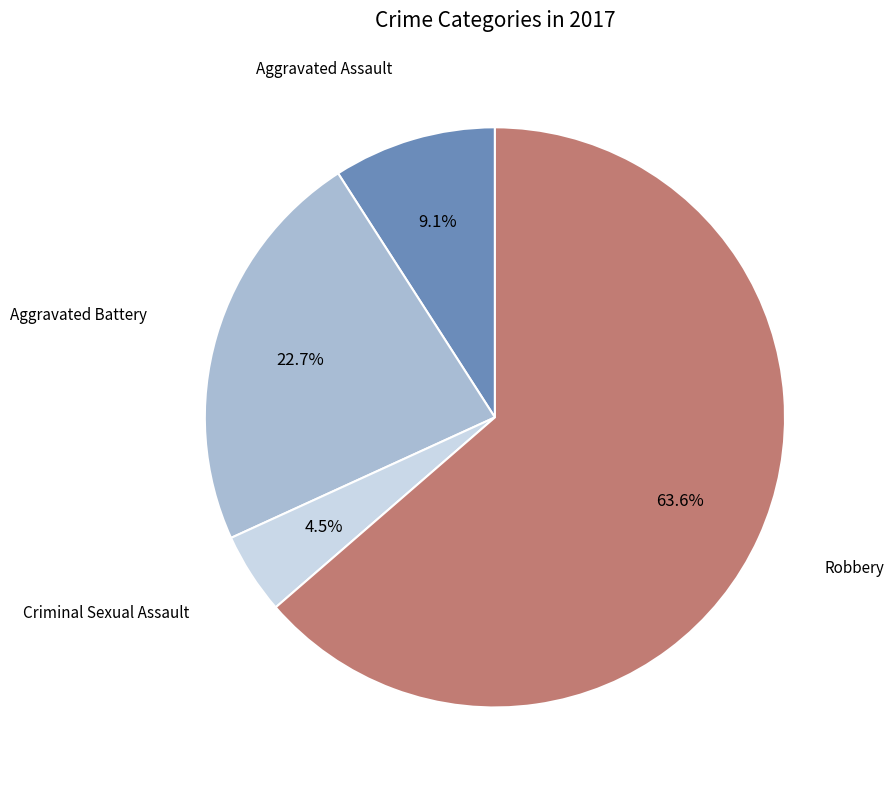

Is there any slice that represents more than half of the pie?

Yes